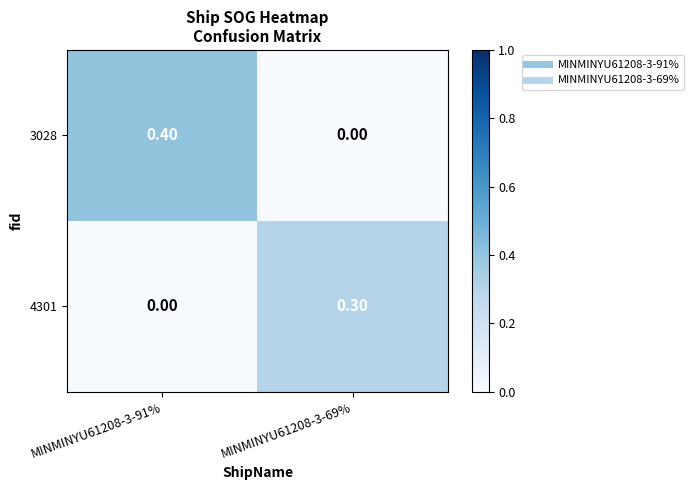

Rank the categories by 3028 value from lowest to highest.

MINMINYU61208-3-69%, MINMINYU61208-3-91%